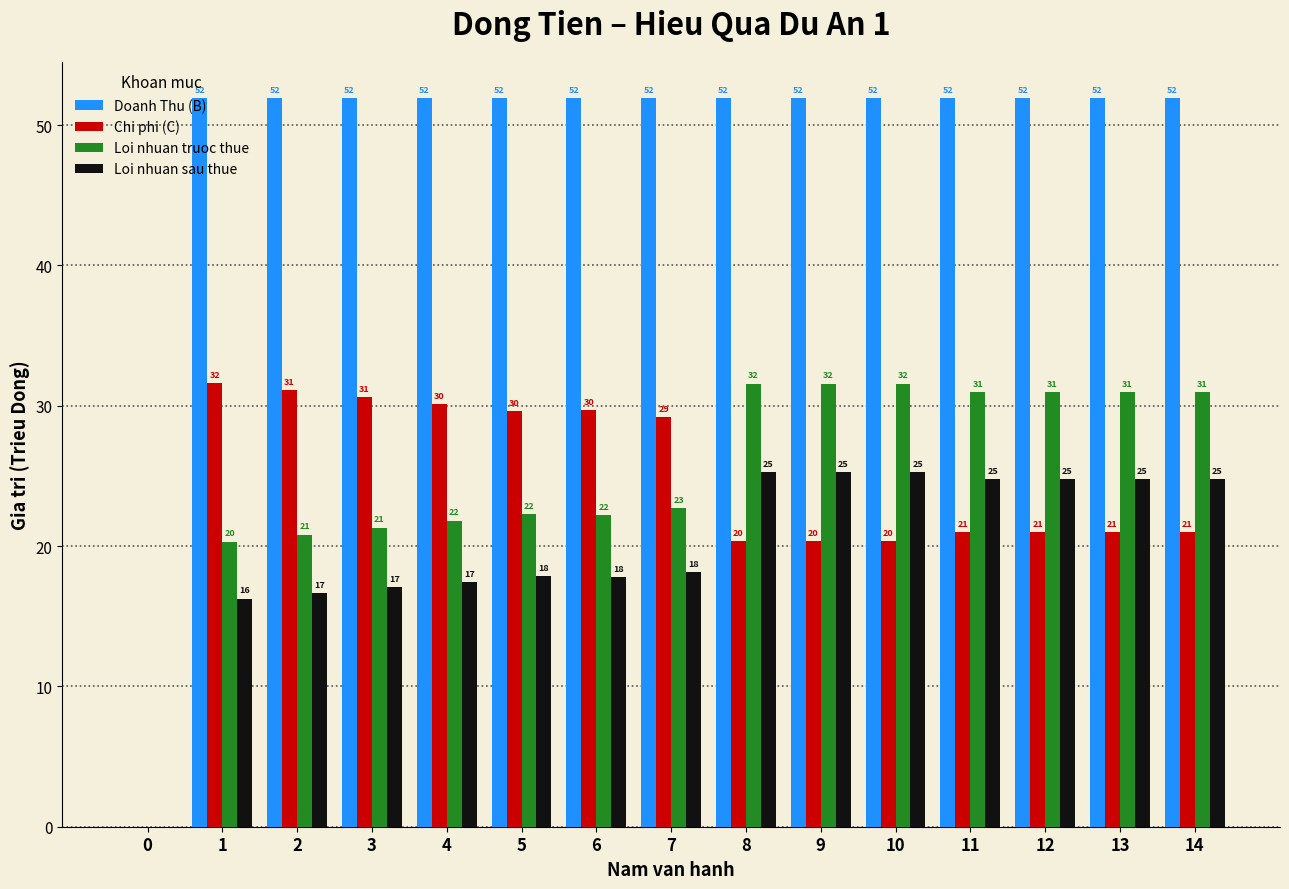

Read the Chi phi (C) value at 7.

29.2